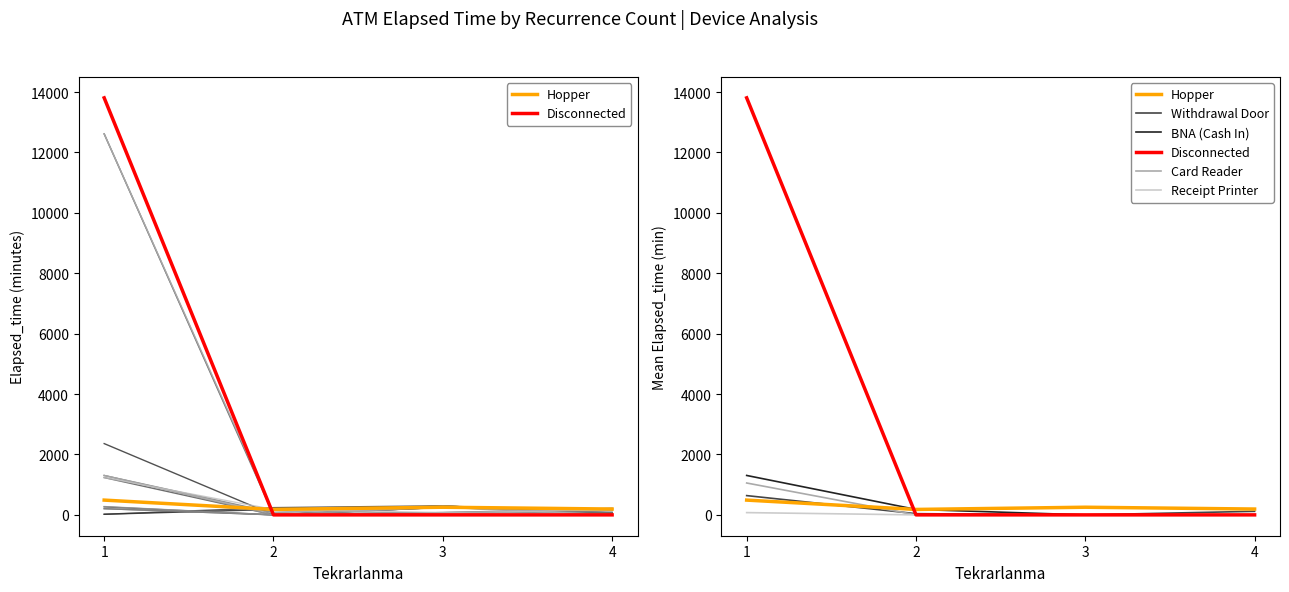

At which label is Hopper closest to 334?

3